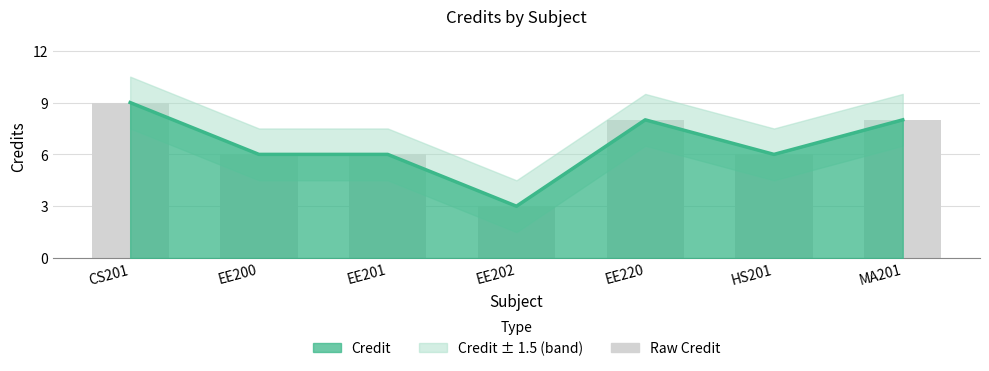

At how many categories does at least one series exceed 4?

6